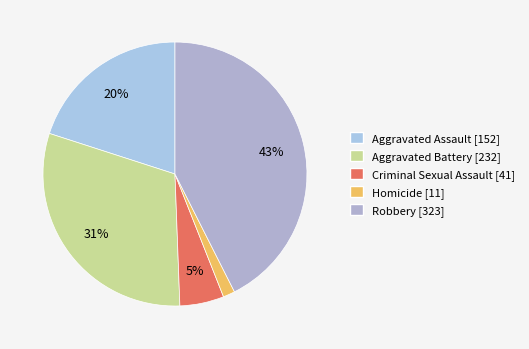

Is there any slice that represents more than half of the pie?

No